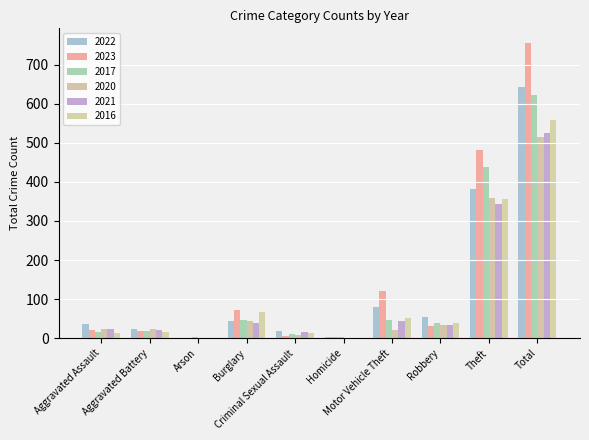

What is the greatest value displayed?

755